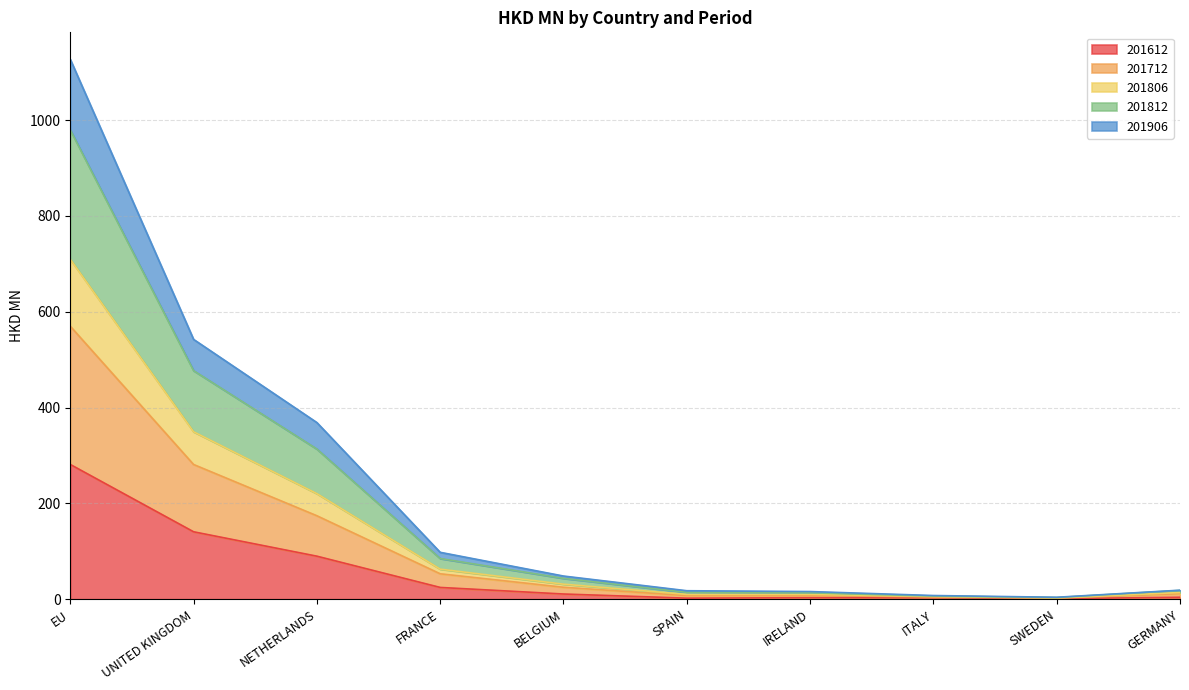

Does the chart have visible grid lines?

Yes